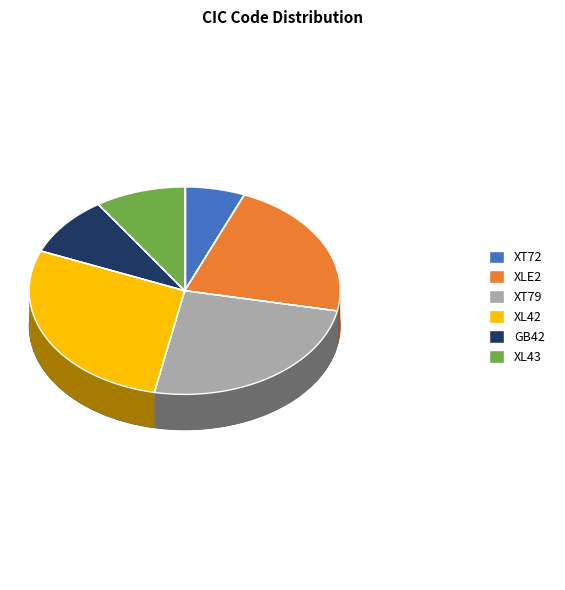

What percentage is the XLE2 slice, to the nearest percent?

22%